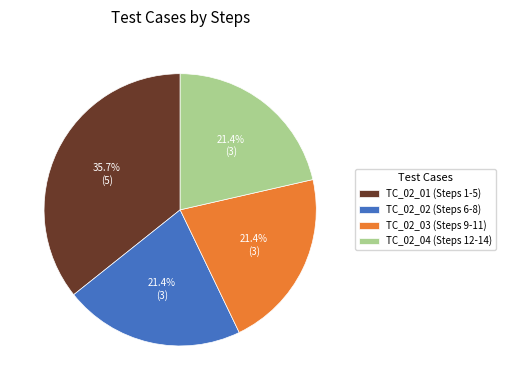

What percentage is the TC_02_02 (Steps 6-8) slice, to the nearest percent?

21%